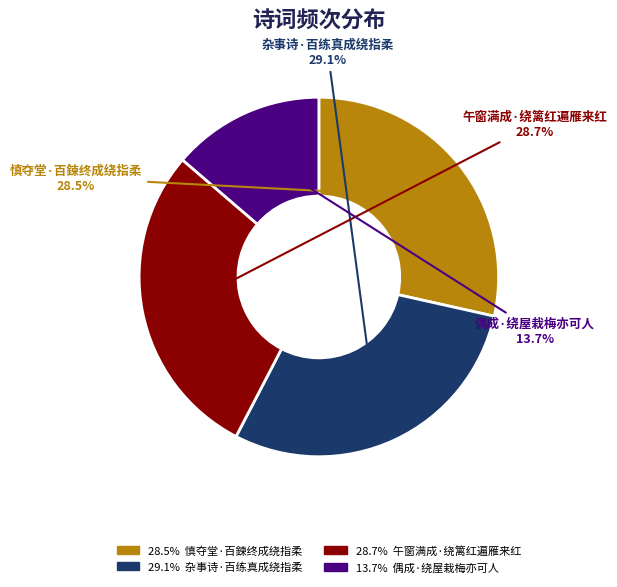

Does any single category account for the majority?

No